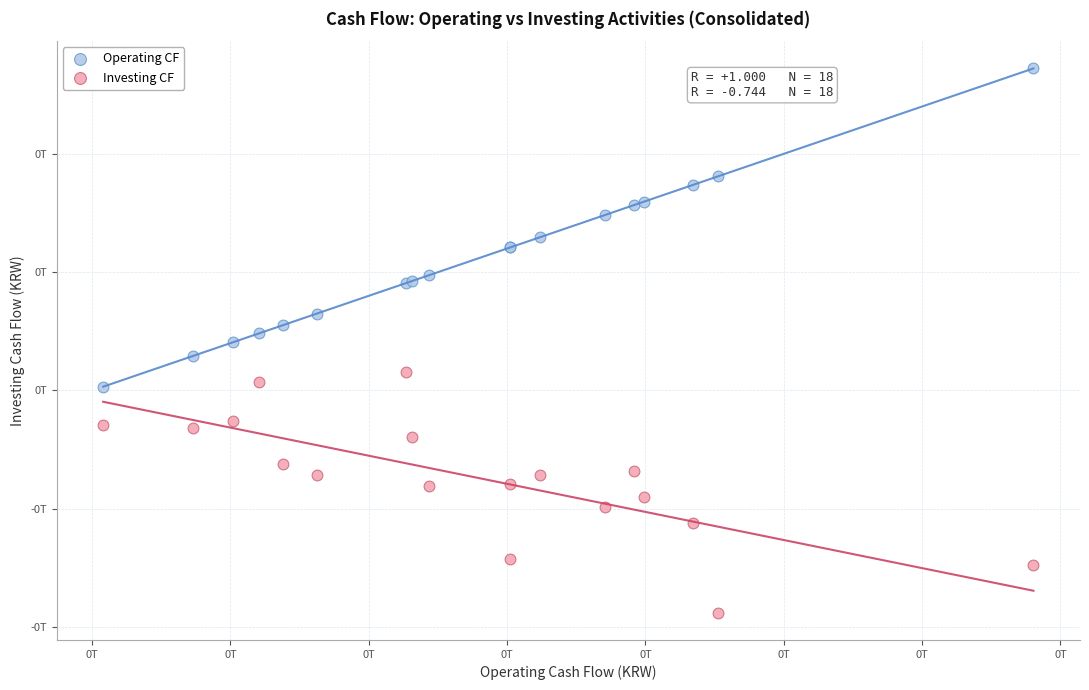

Which series reaches the minimum Y coordinate?

Investing CF